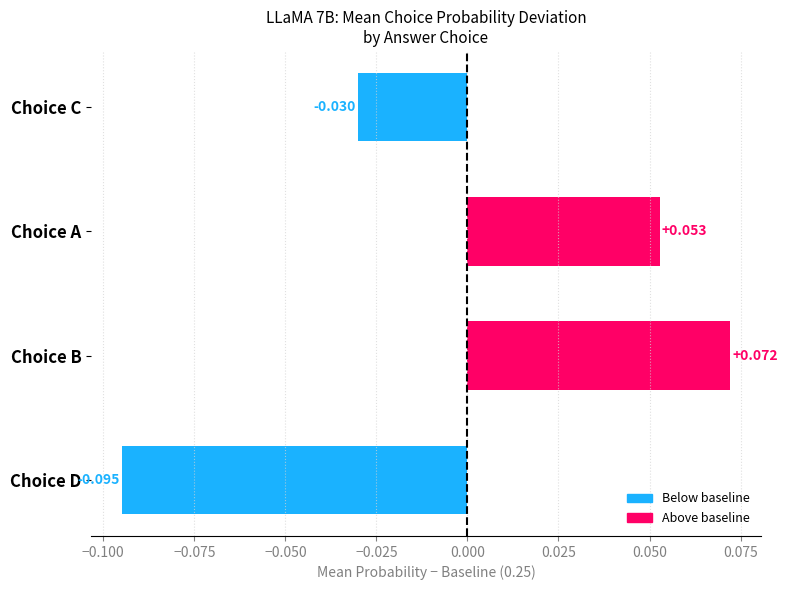

Where is the data nearest to the value 0?

Choice C